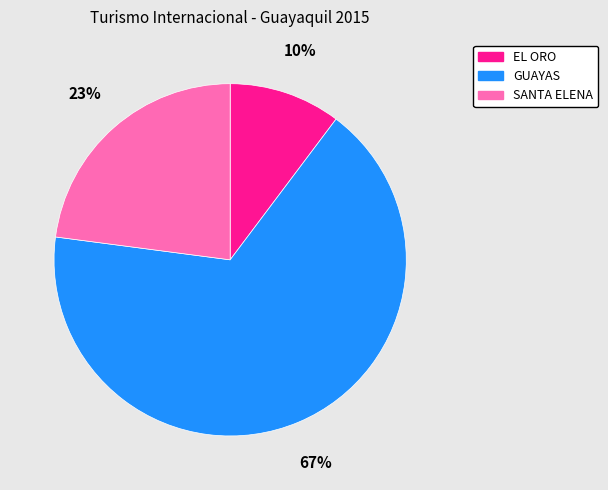

Between GUAYAS and EL ORO, which is larger?

GUAYAS